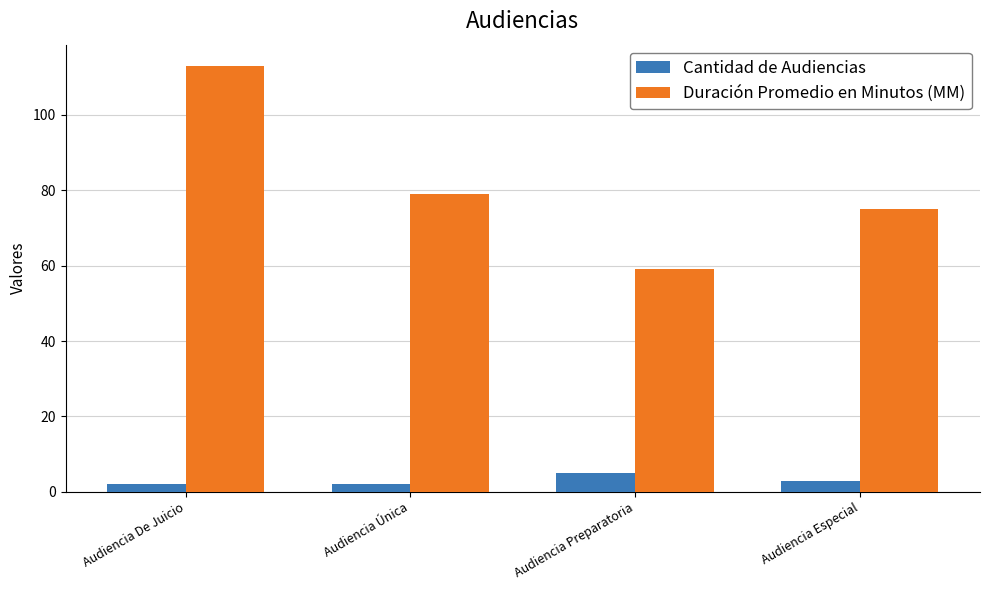

Which series changed the most between Audiencia De Juicio and Audiencia Preparatoria?

Duración Promedio en Minutos (MM)